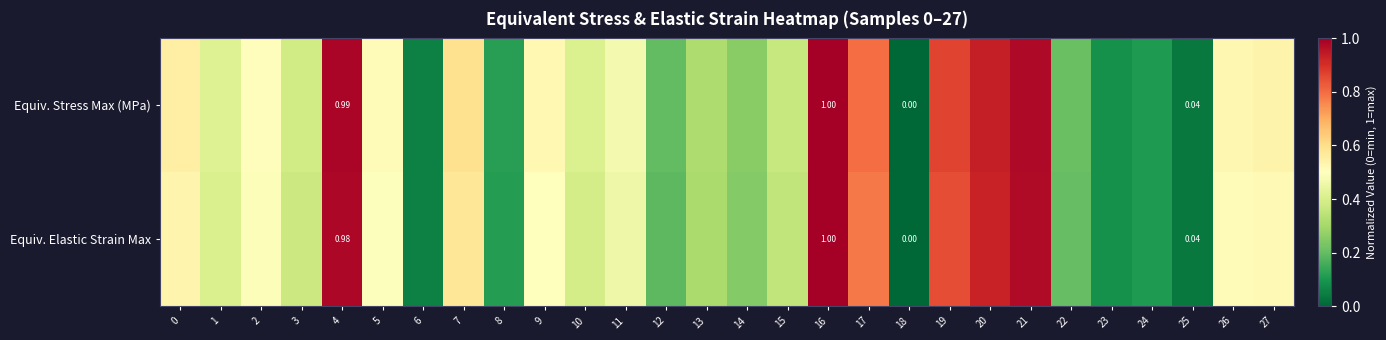

Rank the series by their average value, from highest to lowest.

Equiv. Stress Max (MPa), Equiv. Elastic Strain Max